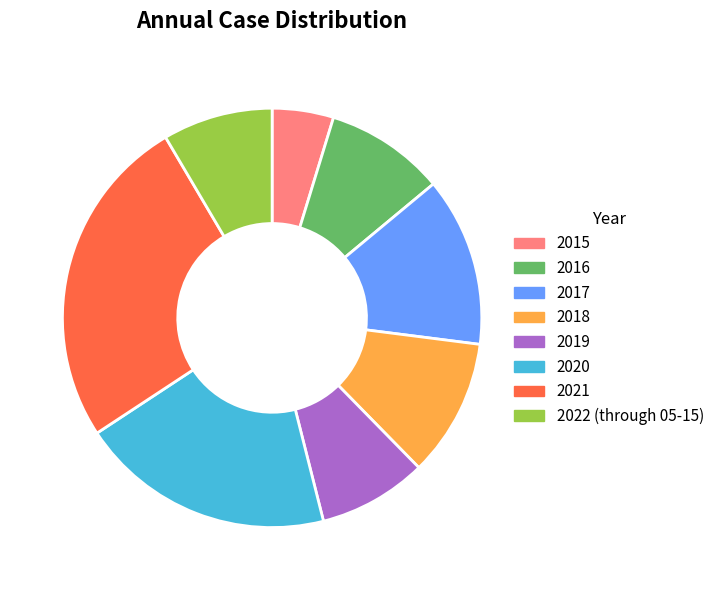

What is the largest slice in the pie chart?

2021